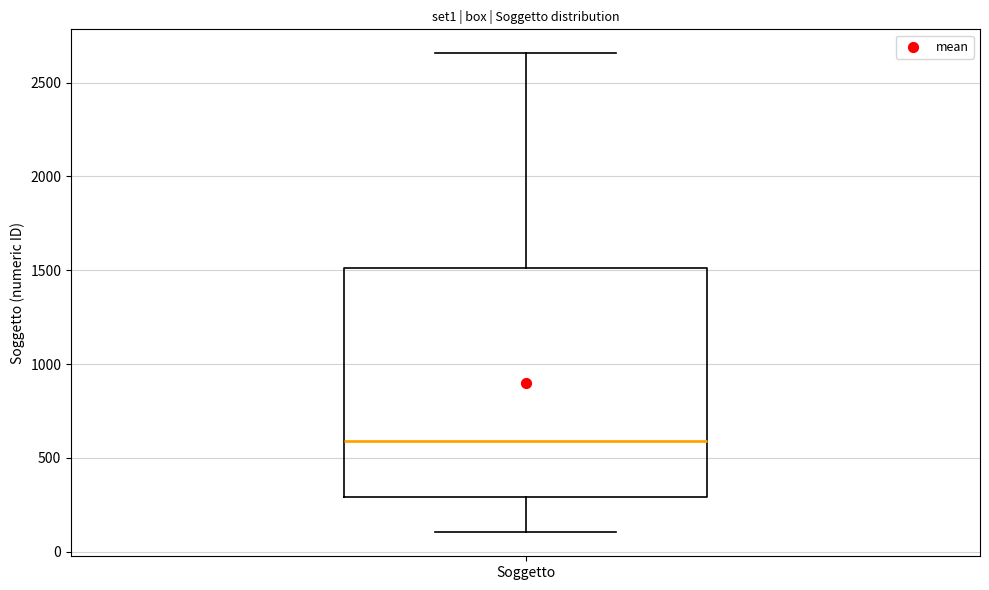

Read this box plot against the y-axis: the position of the median line, the range covered by the box, and the ends of both whiskers. The values are not printed on the chart, so give them approximately, as read against the axis.

median 600, box 300 to 1500, whiskers 100 to 2650